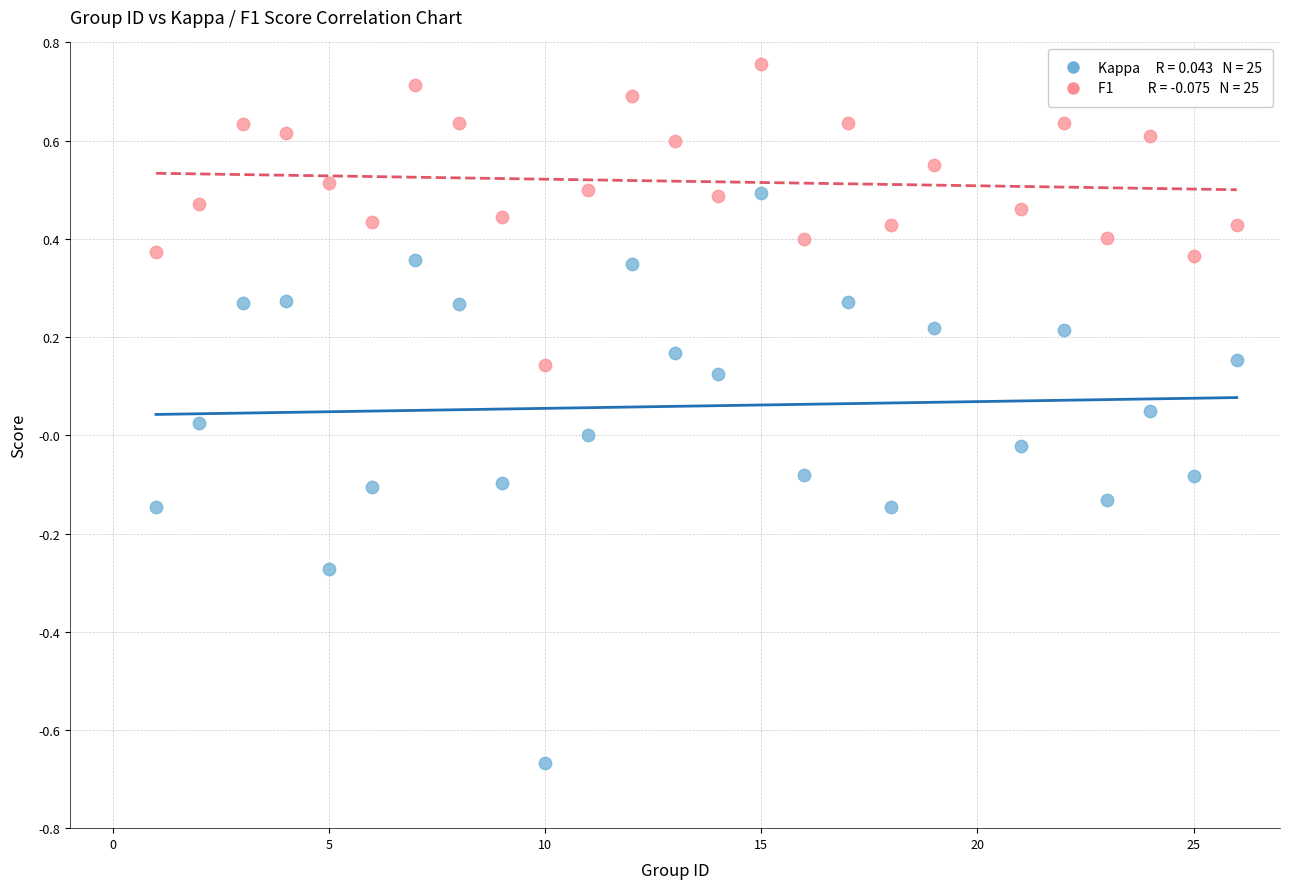

Across all data points, what is the range of X values (max minus min)?

25.0